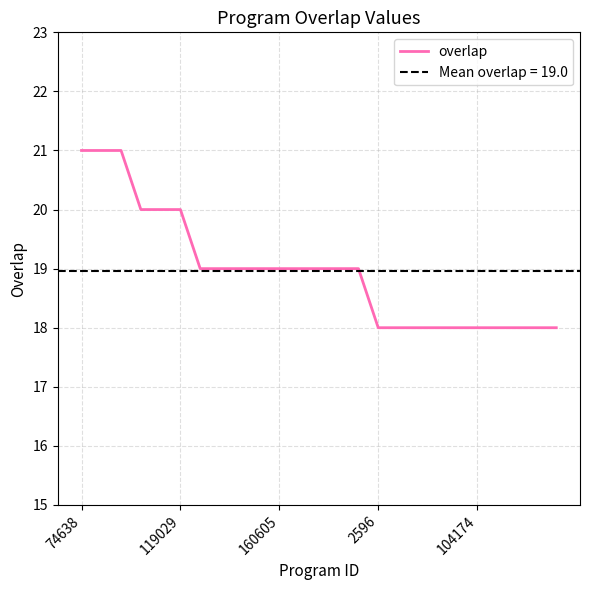

The overlap series shows 18 at 2596. True or false?

True